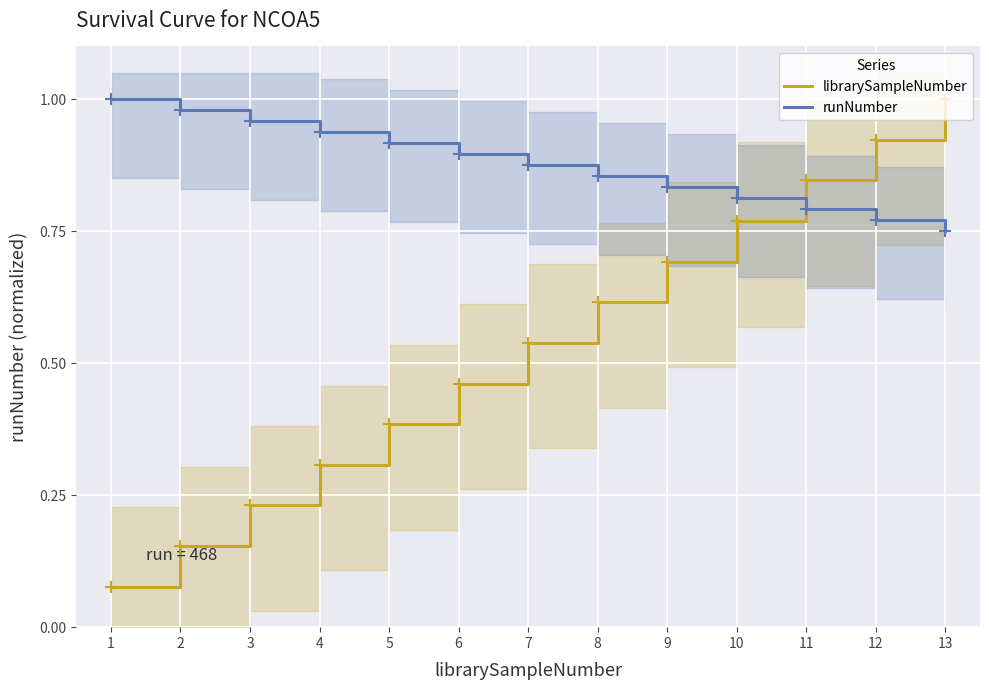

Which has a higher value, 1 or 7?

7